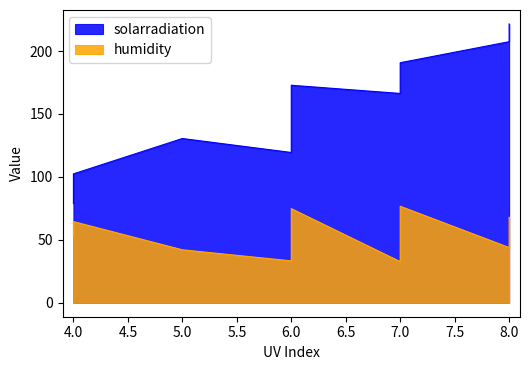

What is the difference between the highest and lowest values at 33?

23.9